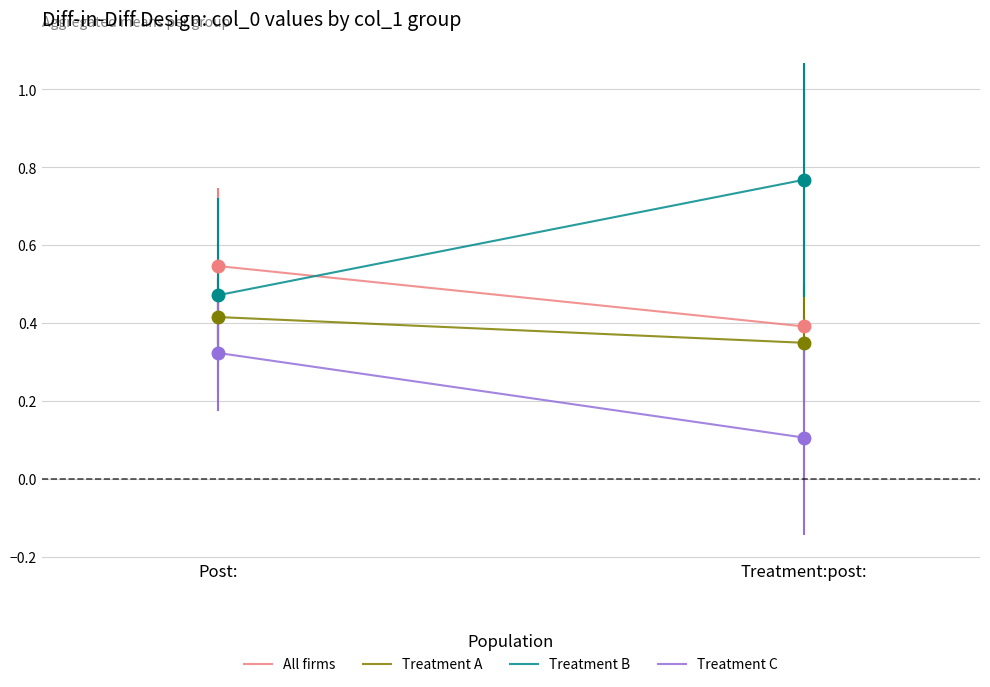

At which category does the chart reach its minimum across all series?

Treatment:post: